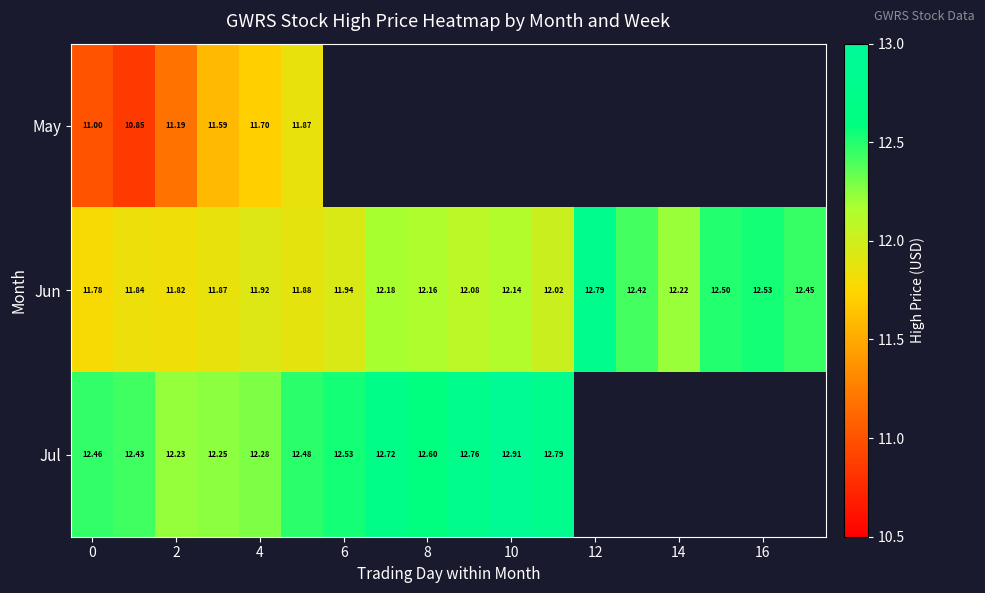

The value of May at 0 is 11.0. True or false?

True